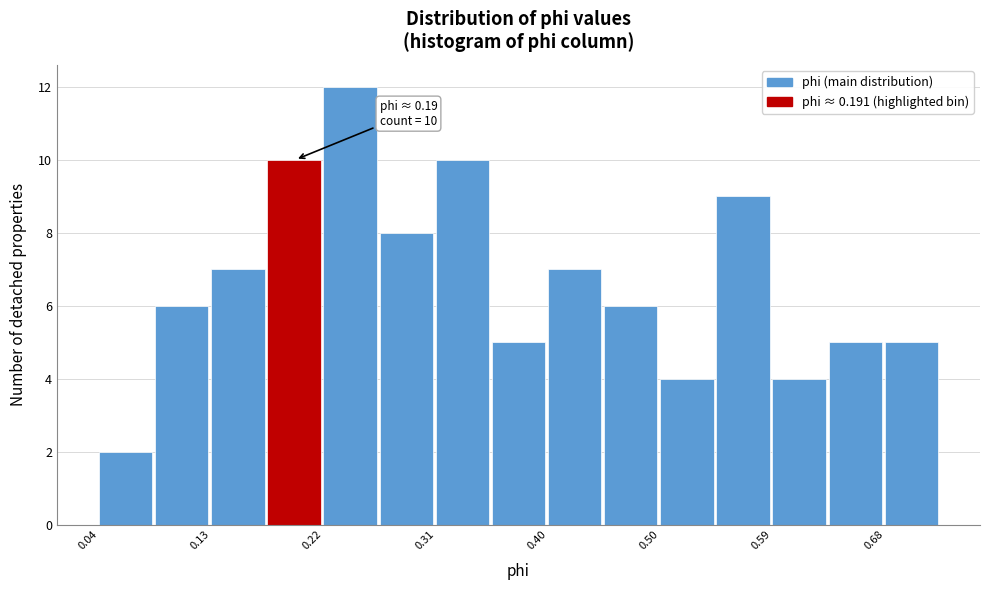

Over which range of the x-axis is the bar tallest?

0.22 to 0.27